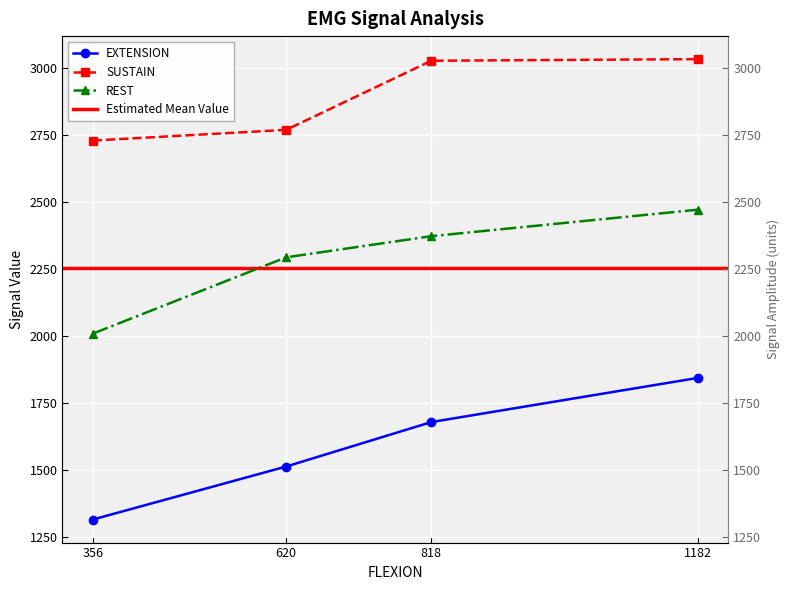

How many lines are shown in the chart?

3